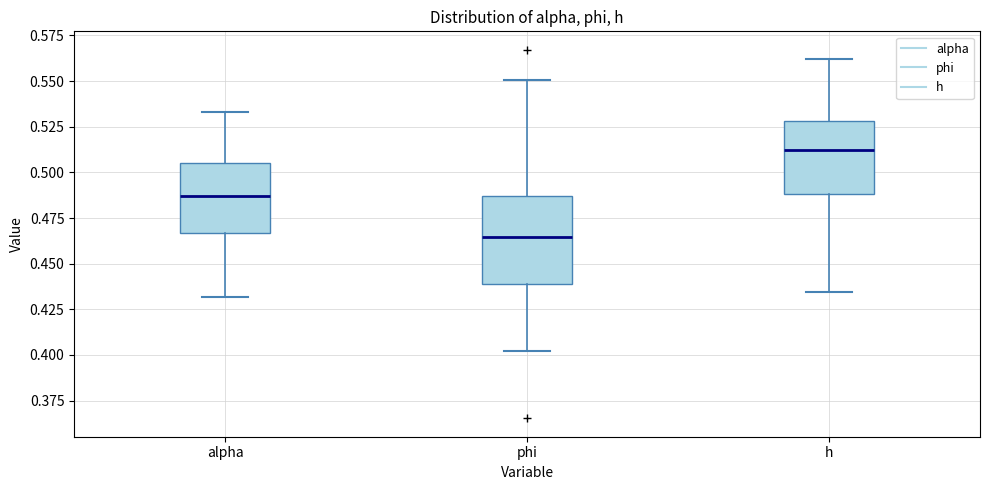

Reading left to right, read every box against the y-axis: the position of its median line, the range the box covers, and the ends of its whiskers. The values are not printed on the chart, so give them approximately, as read against the axis.

alpha: median 0.485, box 0.465 to 0.505, whiskers 0.430 to 0.535
phi: median 0.465, box 0.440 to 0.485, whiskers 0.400 to 0.550
h: median 0.510, box 0.490 to 0.530, whiskers 0.435 to 0.560